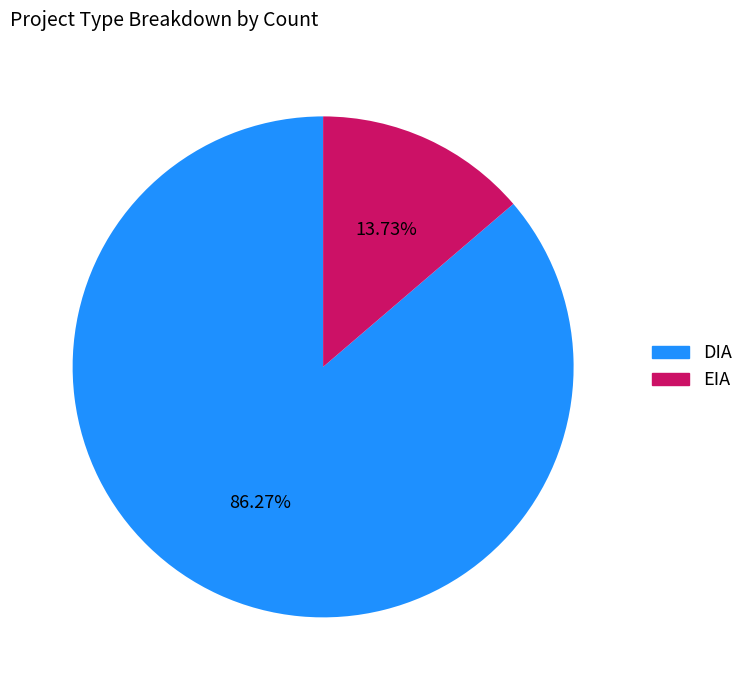

Which has a higher value, DIA or EIA?

DIA